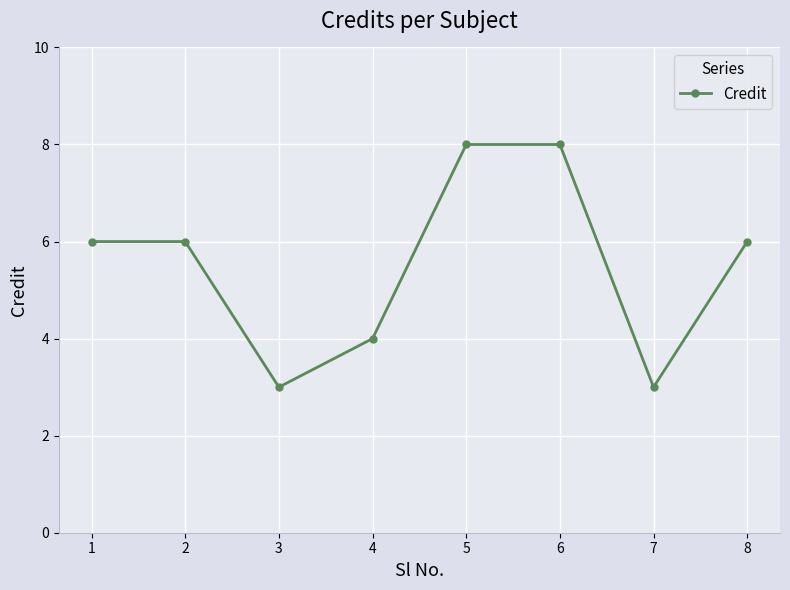

Where is the first local minimum?

3